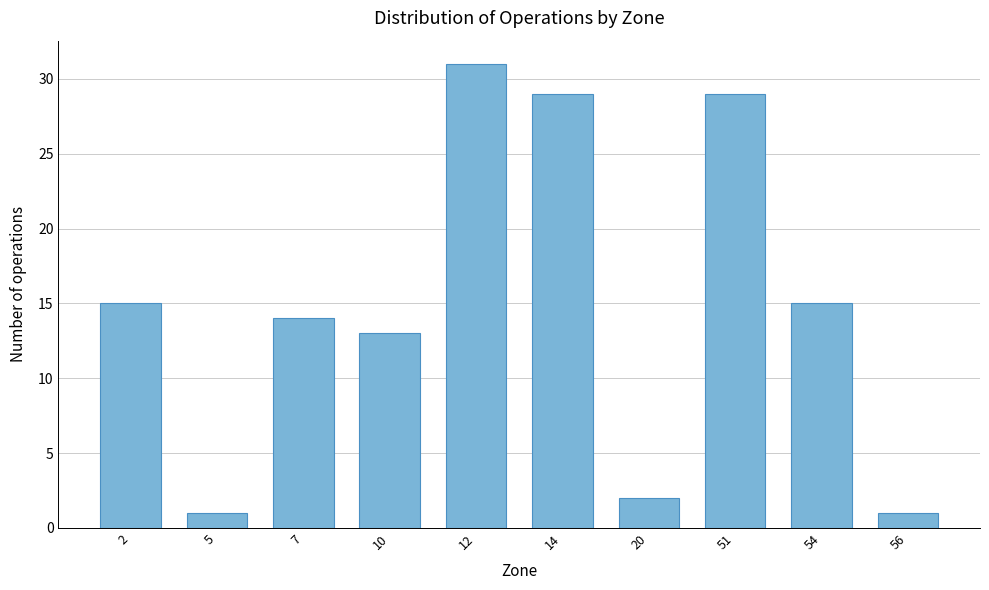

Reading right to left, transcribe all the data shown in this chart.

56=1	54=15	51=29	20=2	14=29	12=31	10=13	7=14	5=1	2=15